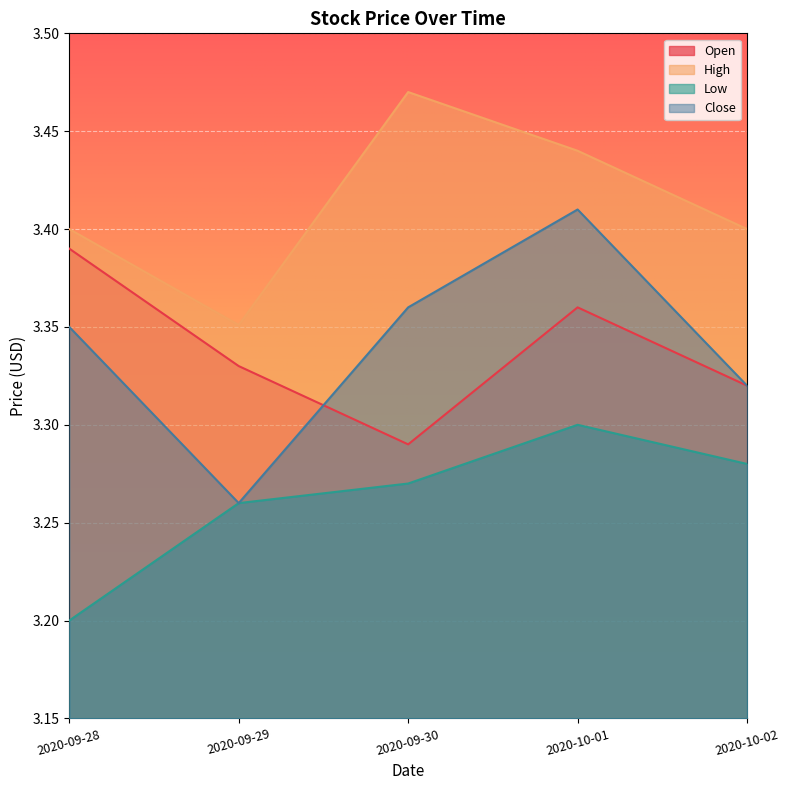

Reading left to right, transcribe all the data shown in this chart.

Open: 3.4	3.3	3.3	3.4	3.3
High: 3.4	3.4	3.5	3.4	3.4
Low: 3.2	3.3	3.3	3.3	3.3
Close: 3.3	3.3	3.4	3.4	3.3